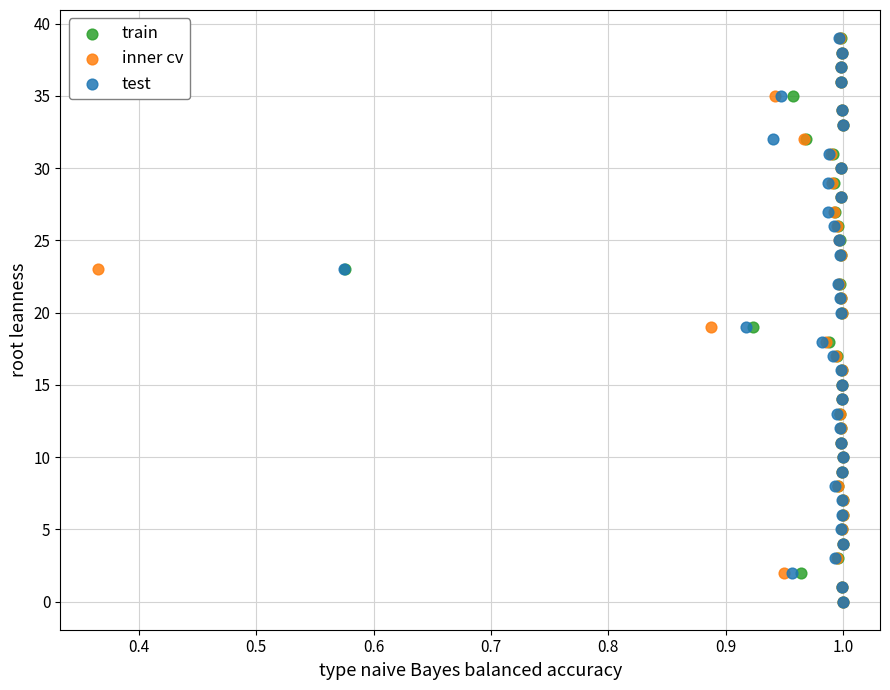

What are all the series names shown in the legend?

train, inner cv, test